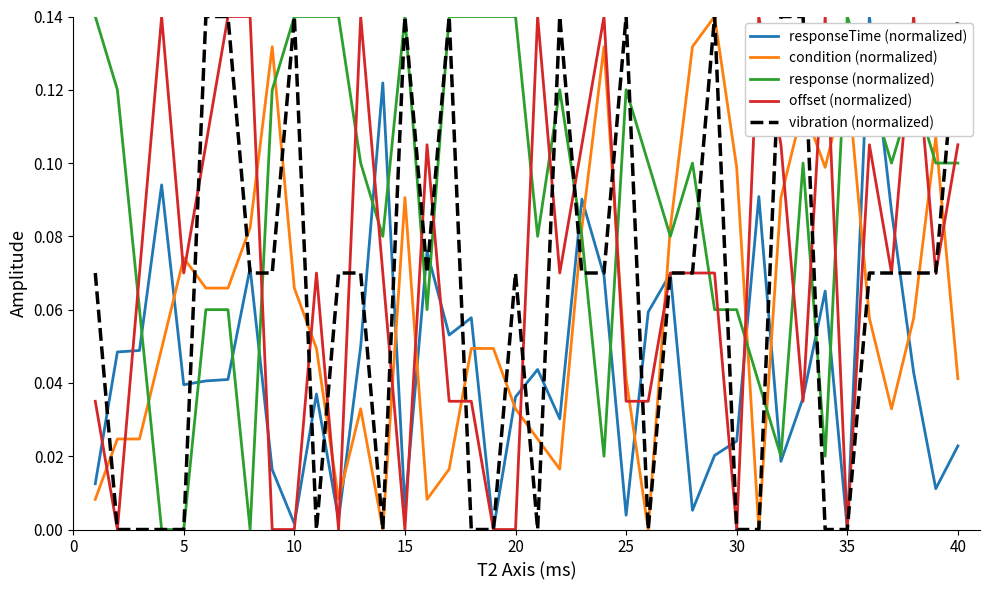

True or false: vibration (normalized) has more than 0 points higher than both neighbors.

True